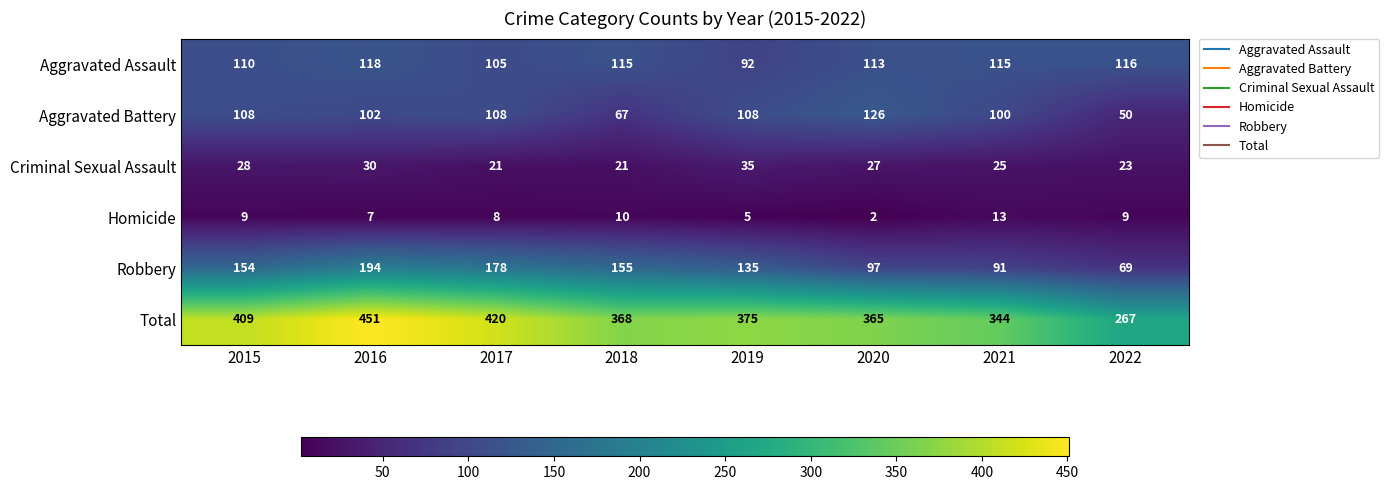

How many series are shown in this chart?

6